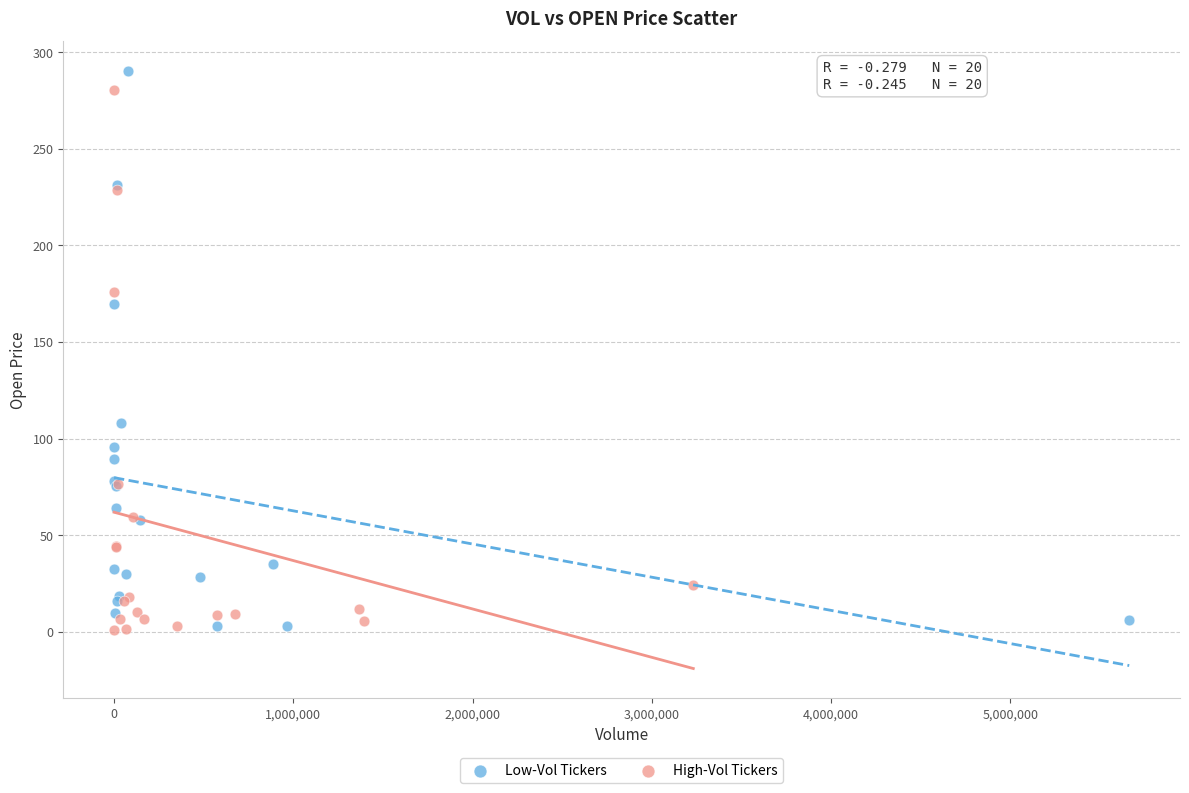

What are all the series names shown in the legend?

Low-Vol Tickers, High-Vol Tickers